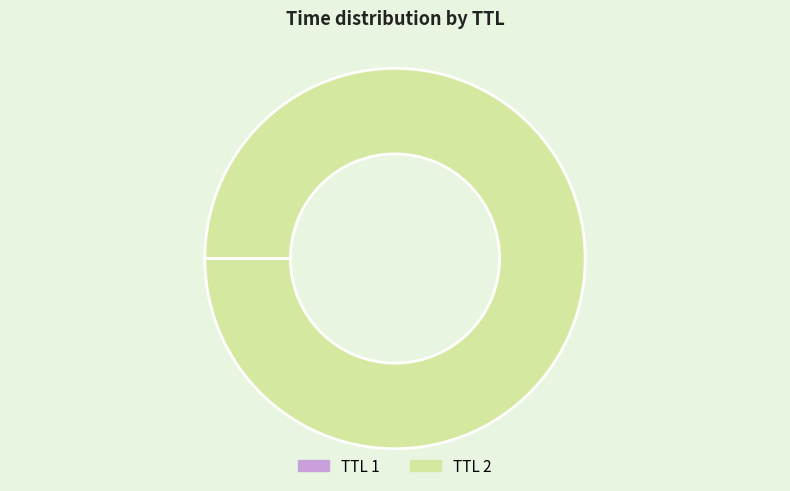

Is it true that TTL 2 is 100% of the pie?

True